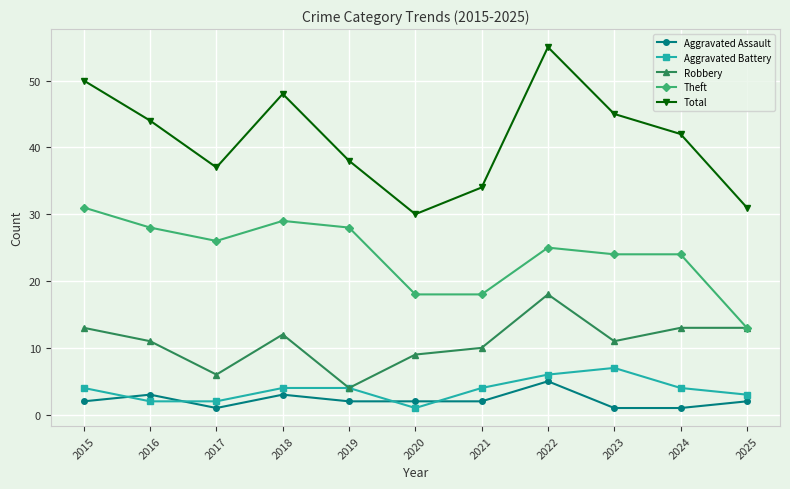

At 2022, list the series in order from smallest to largest.

Aggravated Assault, Aggravated Battery, Robbery, Theft, Total